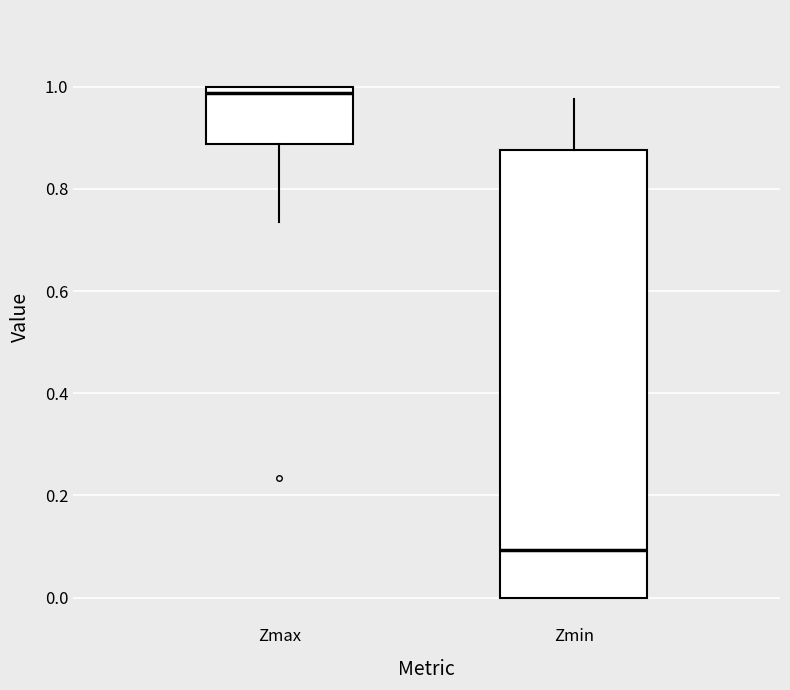

Reading left to right, transcribe this box plot: for each box, give where its median line is, the range the box spans, and where its two whiskers end, as read against the y-axis. The values are not printed on the chart, so give them approximately, as read against the axis.

Zmax: median 0.98, box 0.88 to 1.00, whiskers 0.74 to 1.00
Zmin: median 0.10, box 0.00 to 0.88, whiskers 0.00 to 0.98